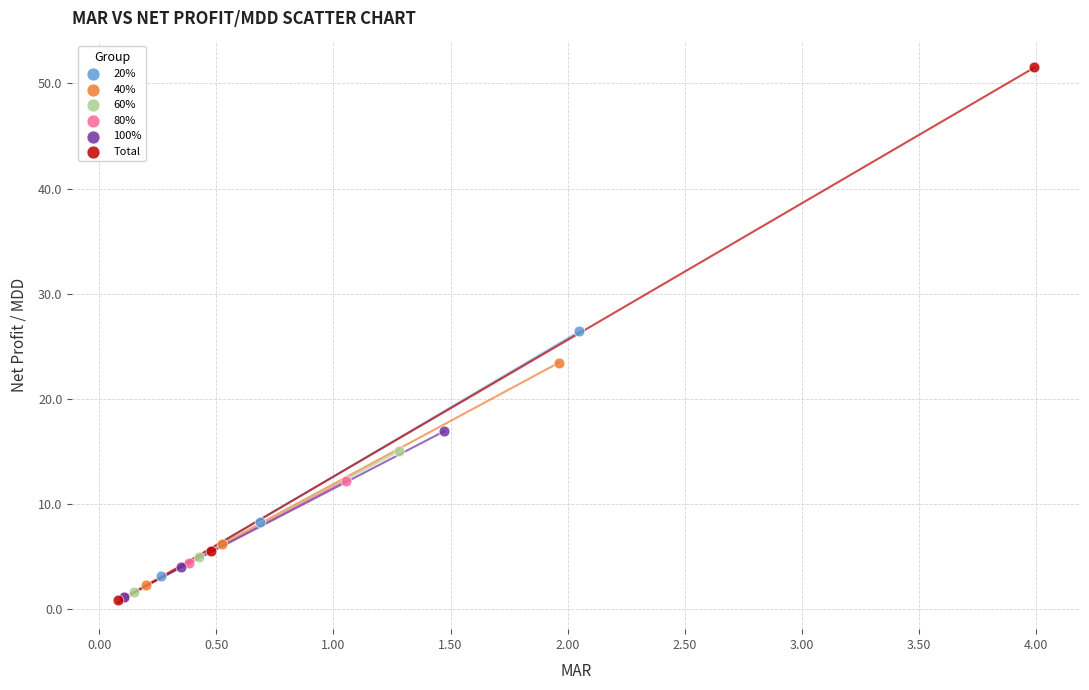

Which series contains the highest Y value?

Total